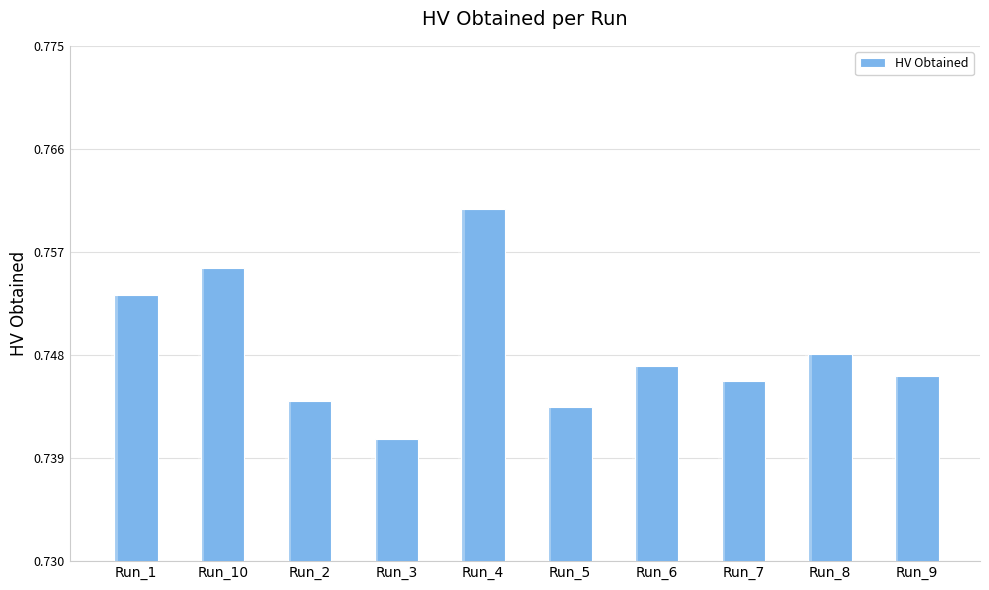

Reading left to right, transcribe all the data shown in this chart.

0.8	0.8	0.7	0.7	0.8	0.7	0.7	0.7	0.7	0.7